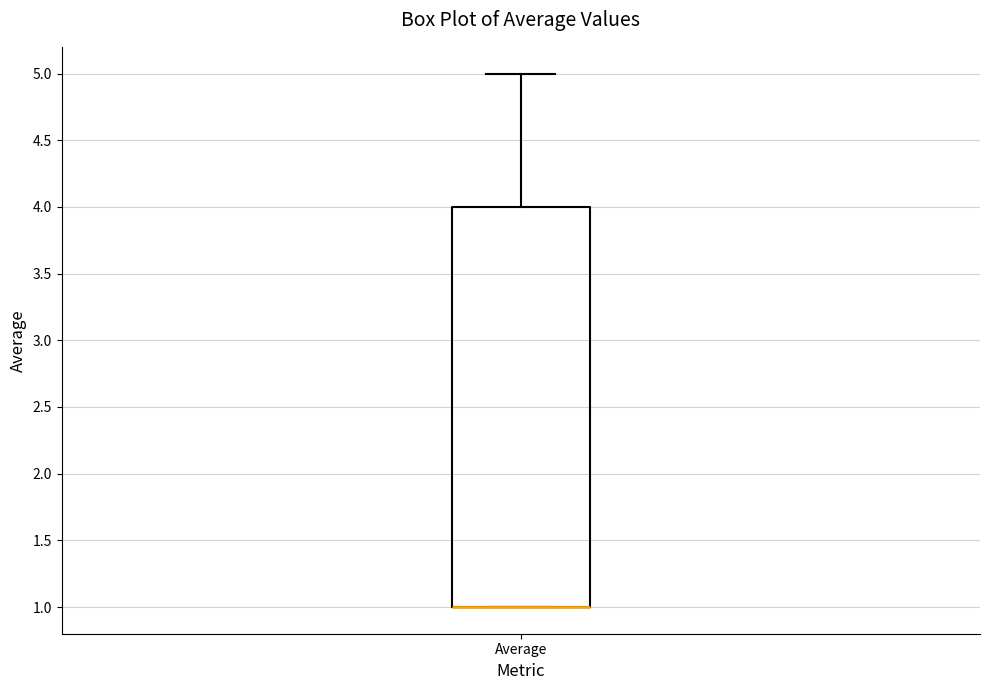

Transcribe this box plot: give where the median line is, the range the box spans, and where the two whiskers end, as read against the y-axis. The values are not printed on the chart, so give them approximately, as read against the axis.

median 1 (drawn on the box's lower edge), box 1 to 4, whiskers 1 to 5